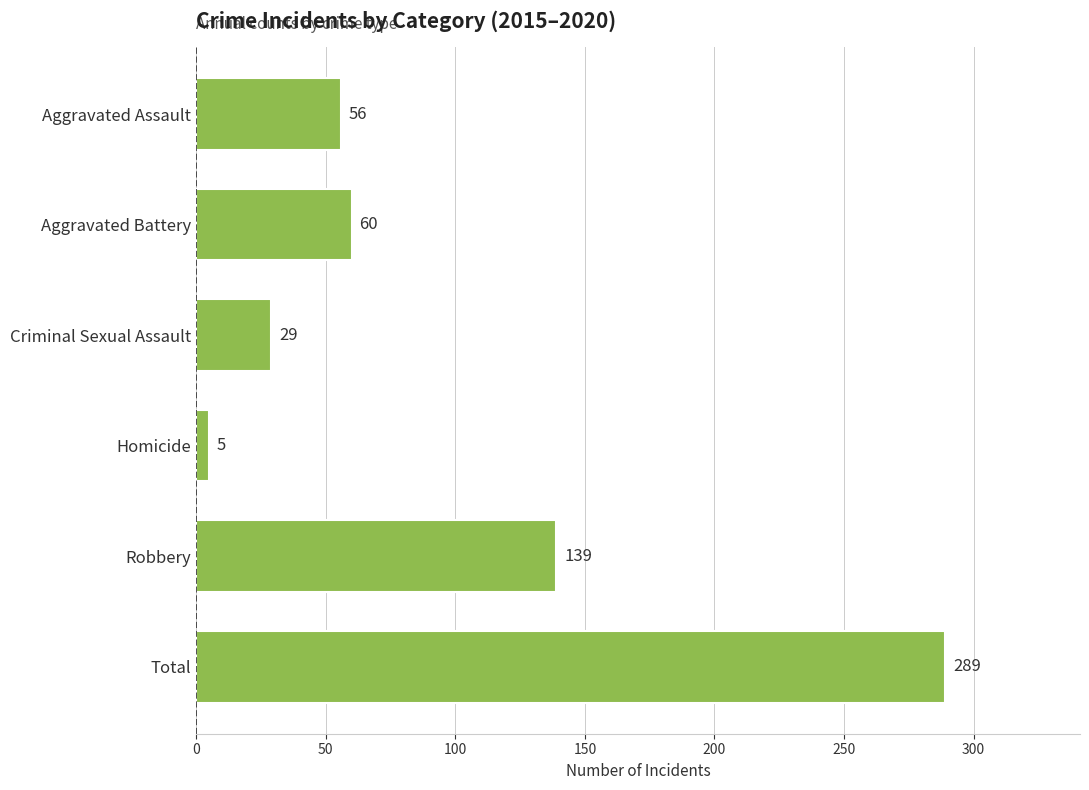

List the labels in order of value, largest first.

Total, Robbery, Aggravated Battery, Aggravated Assault, Criminal Sexual Assault, Homicide